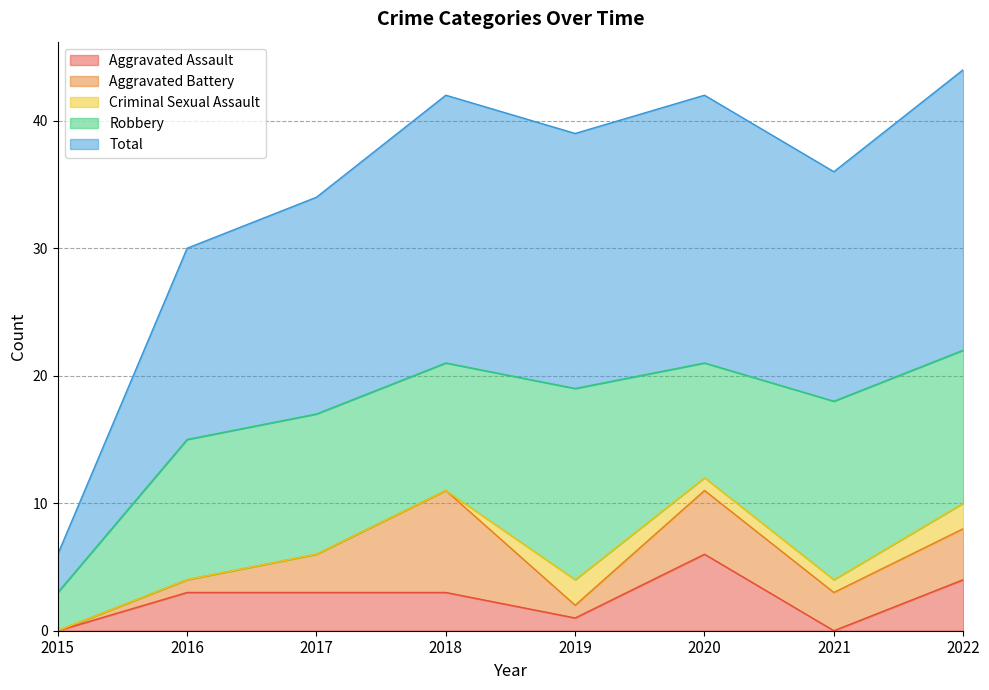

What is the maximum value shown in the chart?

22